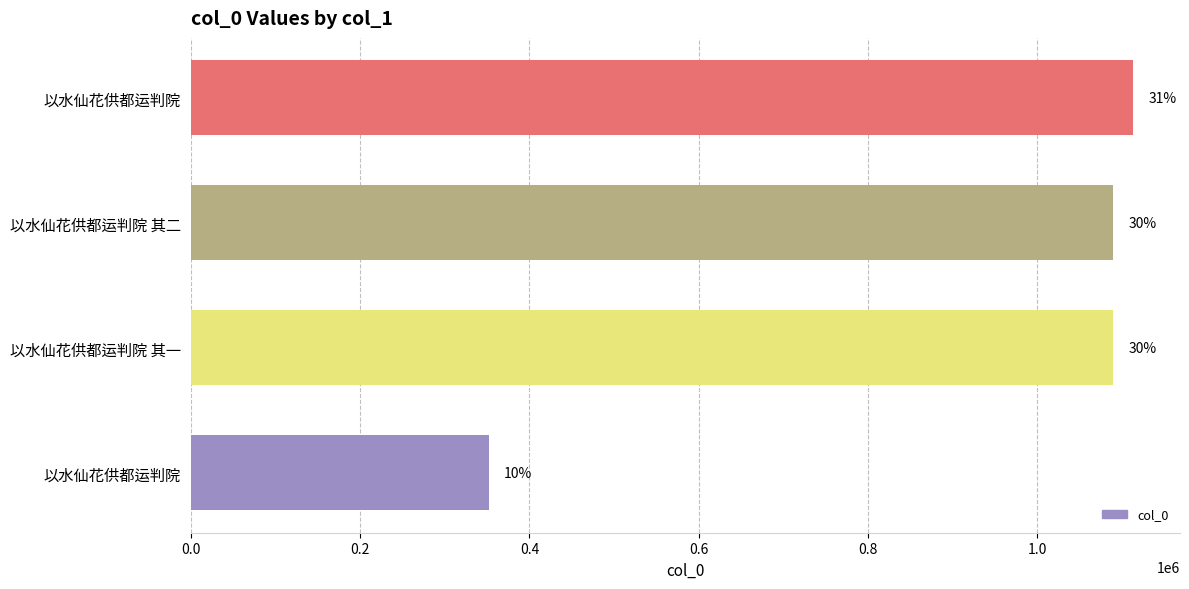

What is the difference between the maximum and minimum values?

760963